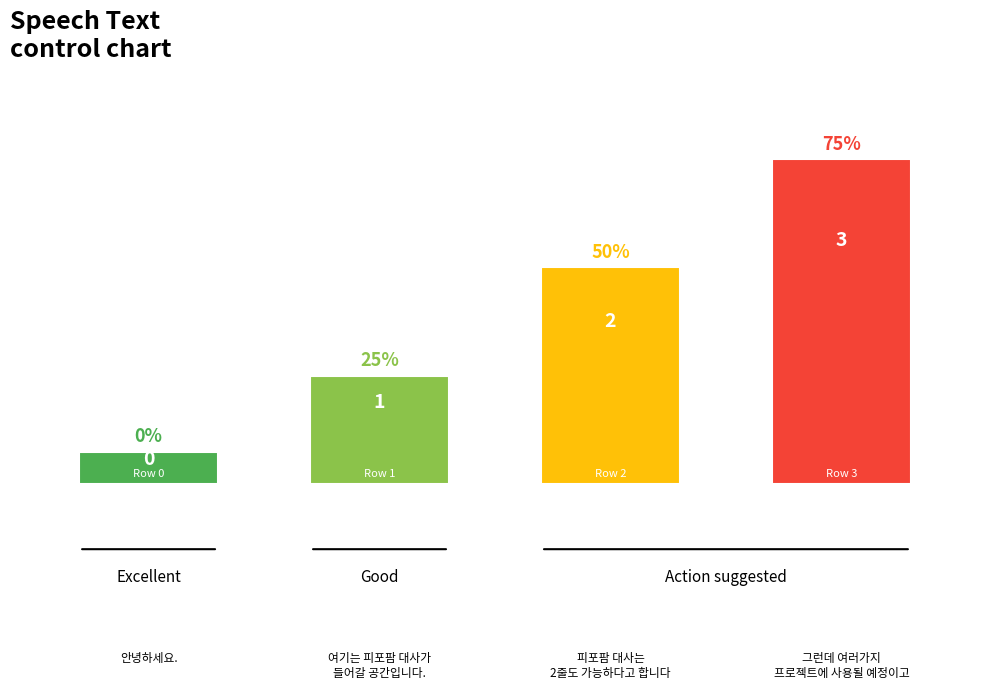

Approximately how many times larger is the value at 안녕하세요. compared to 여기는 피포팜 대사가
들어갈 공간입니다.?

0.3